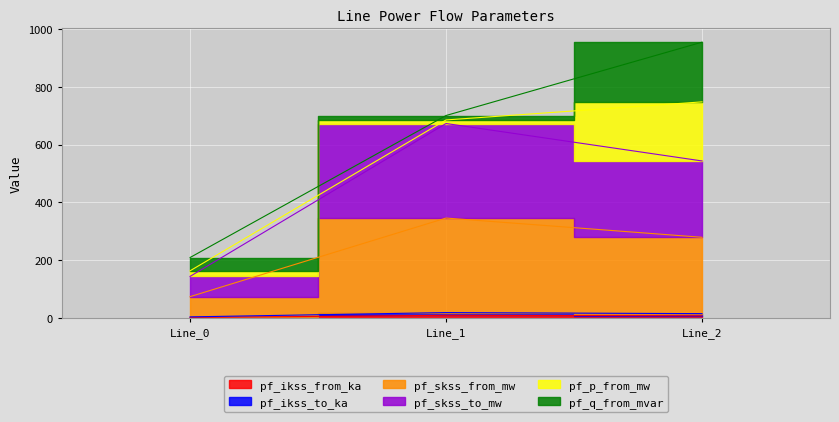

The pf_skss_to_mw series shows 7.1 at Line_0. True or false?

False